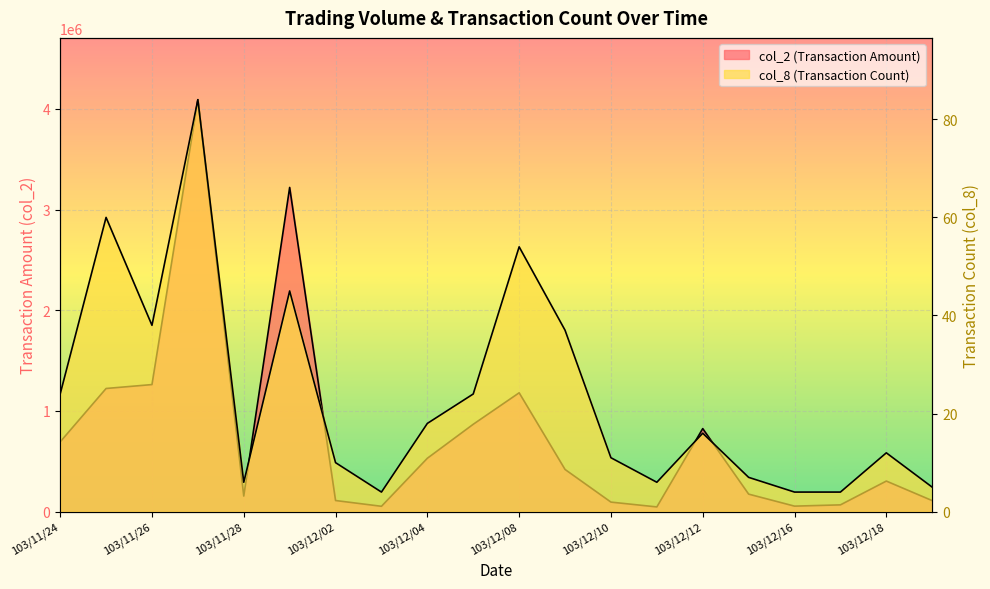

Is it true that col_2 equals 1223380 at 103/11/25?

True